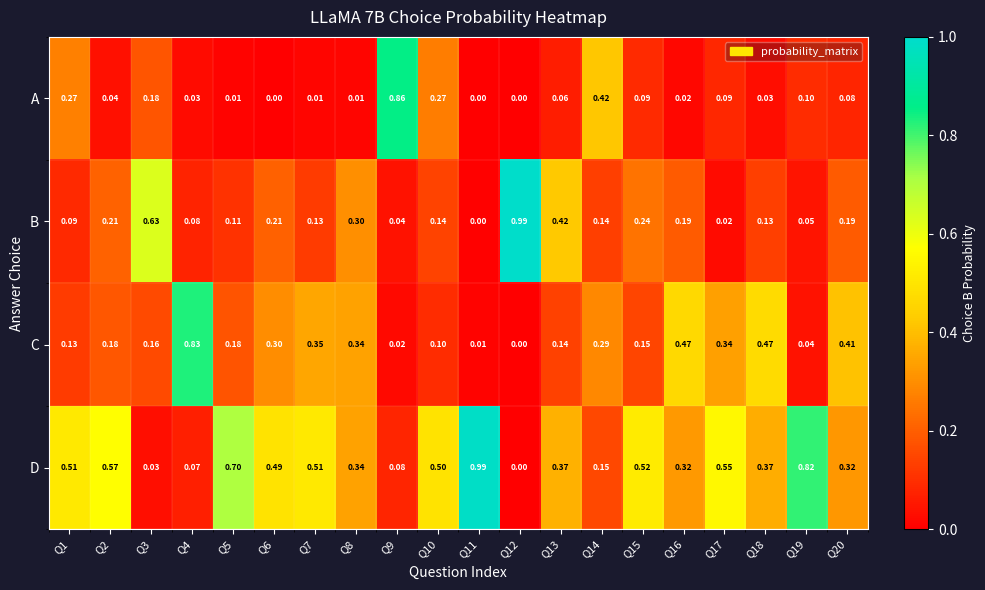

Between Q4 and Q8, which series saw the biggest shift?

C